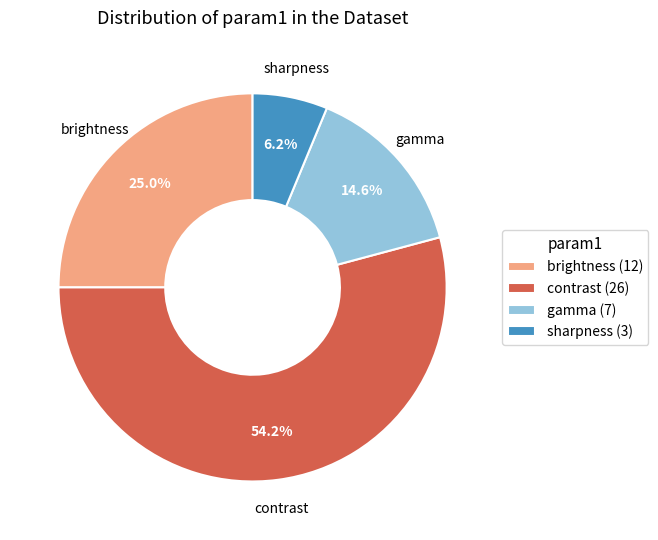

Is there any slice that represents more than half of the pie?

Yes